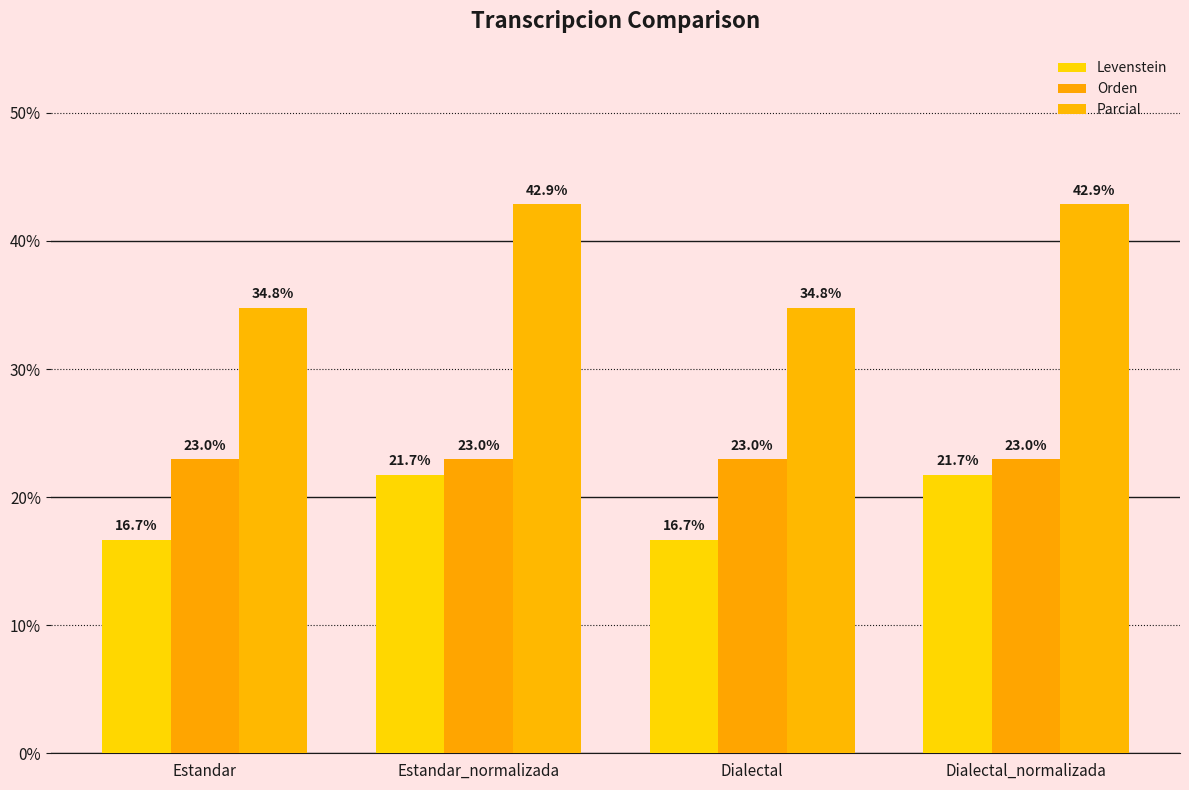

What is the difference between the highest and lowest values at Dialectal?

18.1